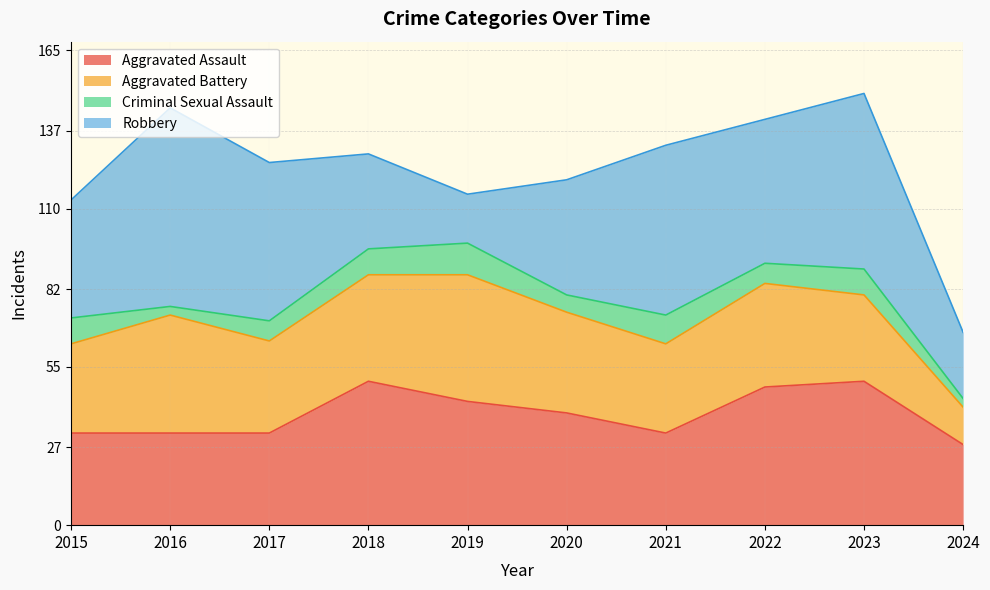

What is the difference between the maximum and minimum values in the Aggravated Battery series?

31